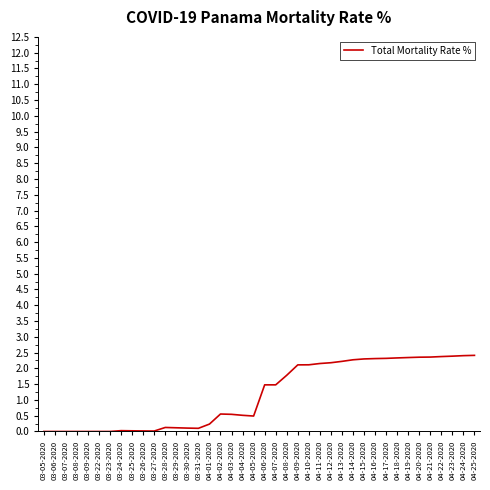

Is it true that the value at 04-04-2020 is 0.5?

True